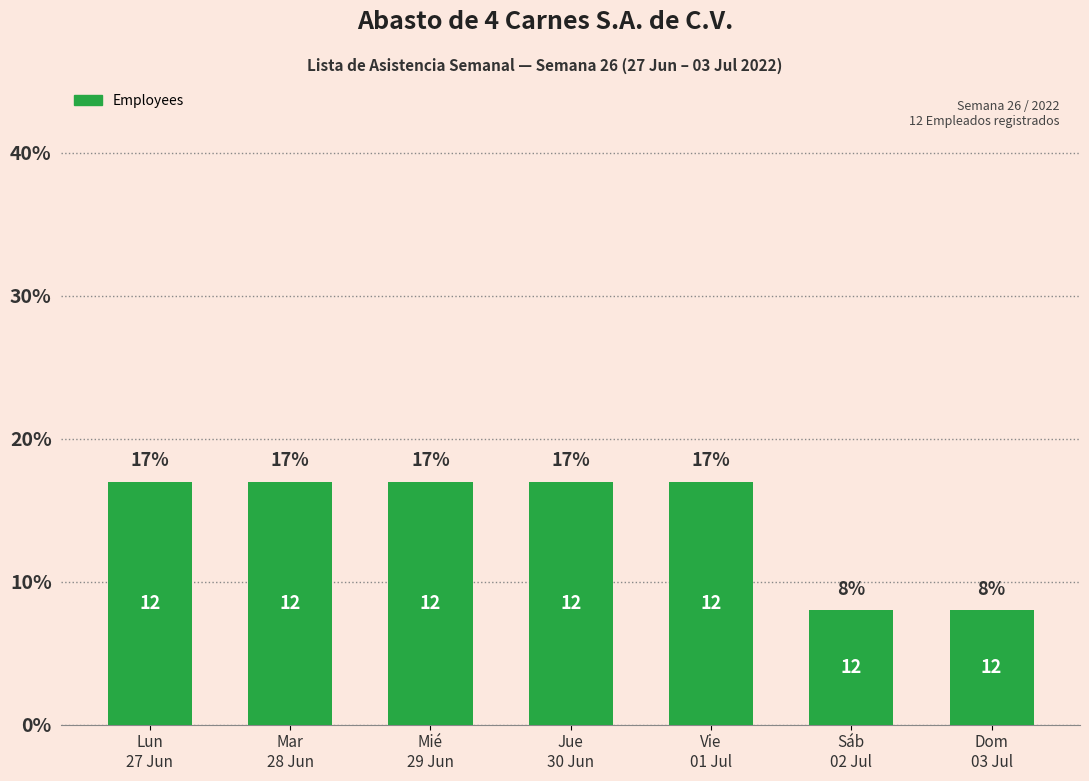

What is the change in value from Mar
28 Jun to Dom
03 Jul?

-9